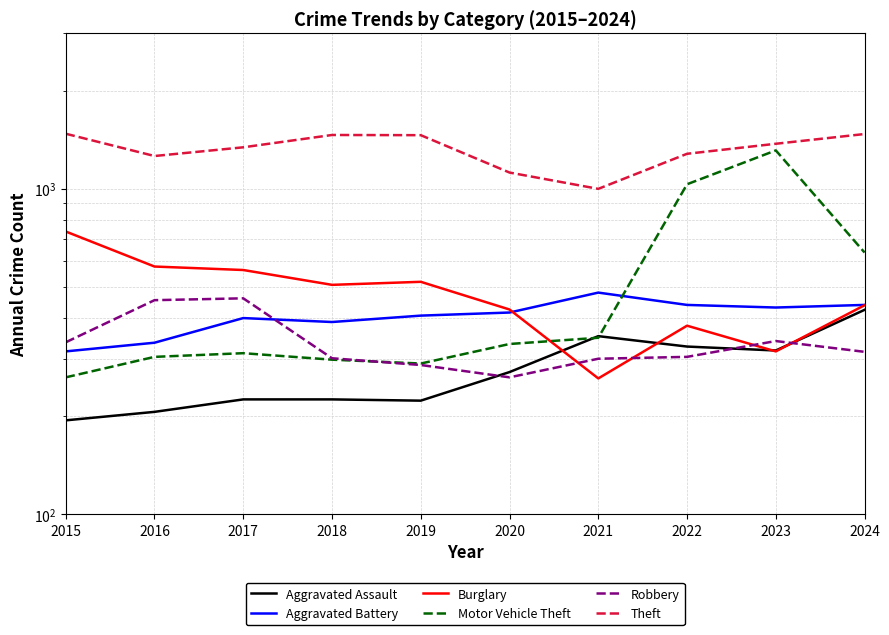

What is the minimum value for Aggravated Assault?

194